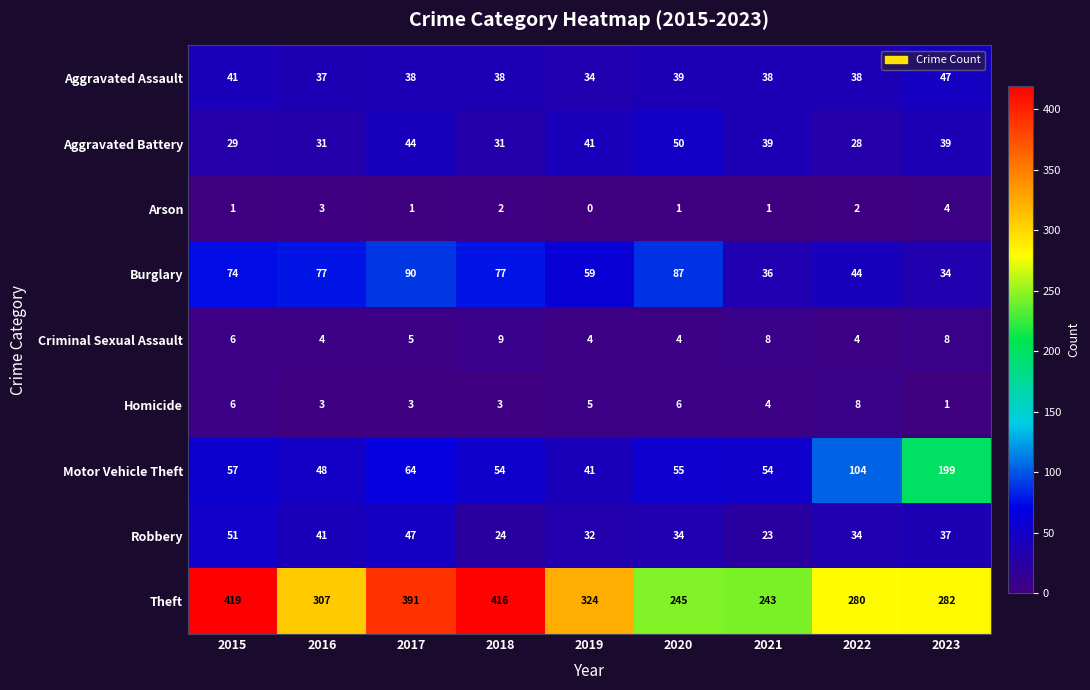

Which category has the lowest value across all series?

2019